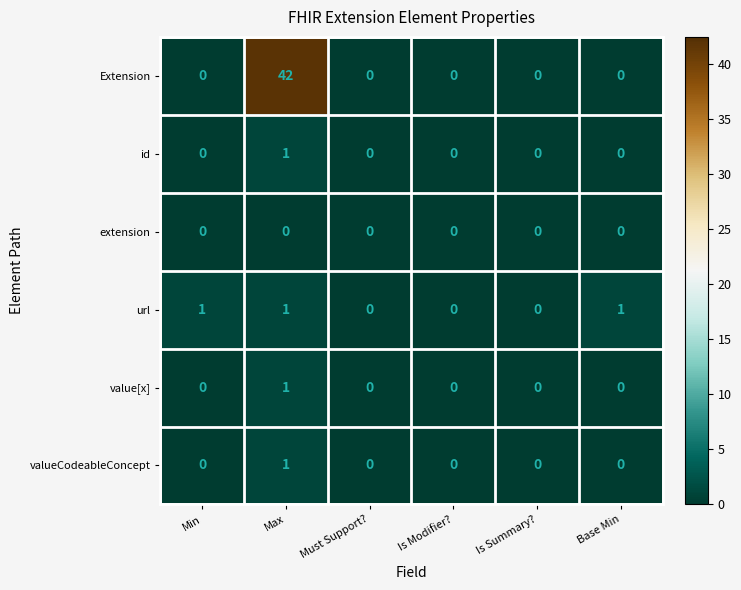

What is the difference between the highest and lowest values at Max?

42